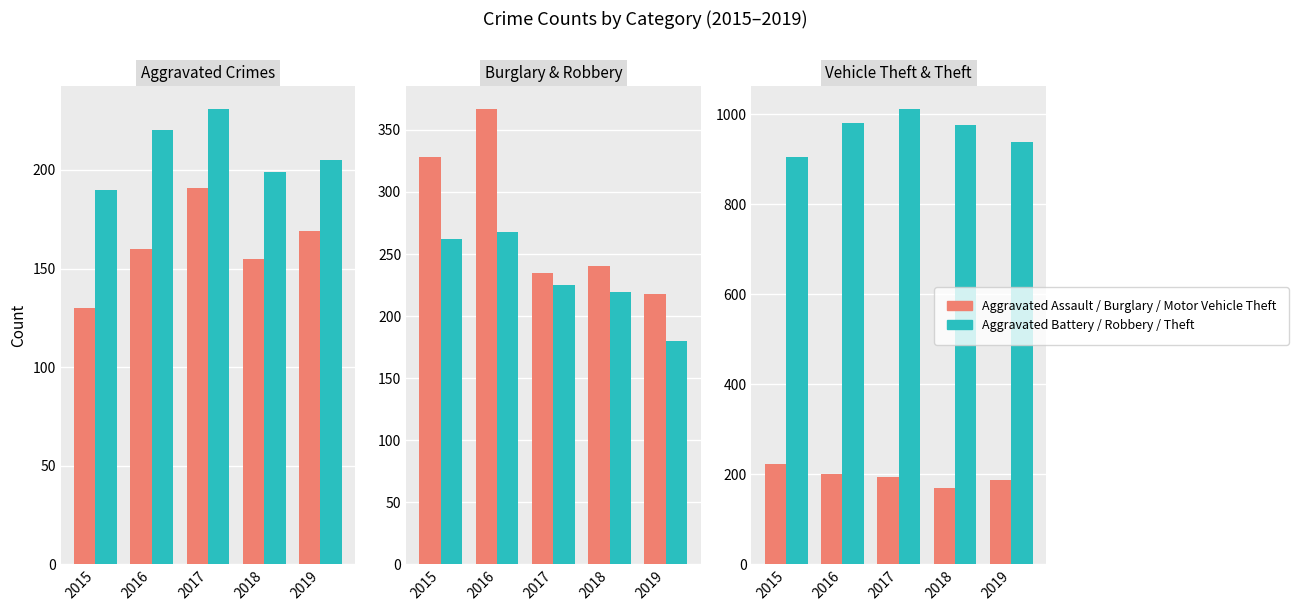

What is the lowest value of the Motor Vehicle Theft series?

169